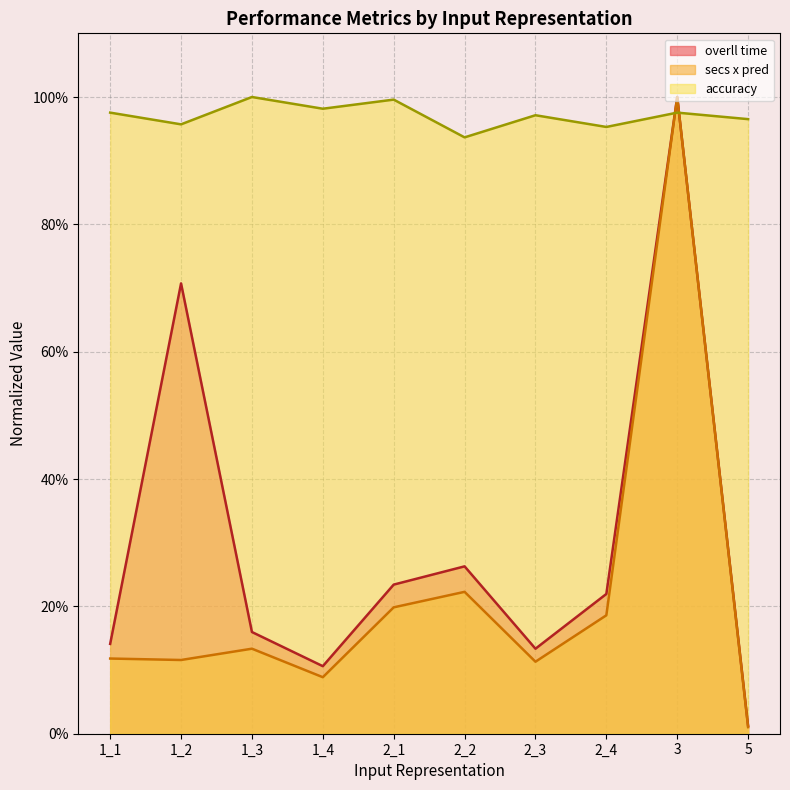

Between 1_2 and 5, which series saw the biggest shift?

overll time